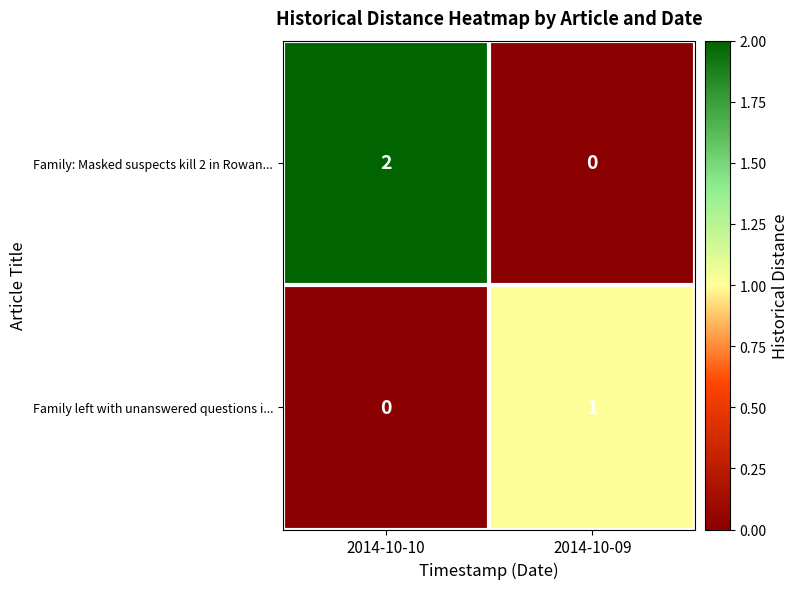

How many data points does each series have?

2